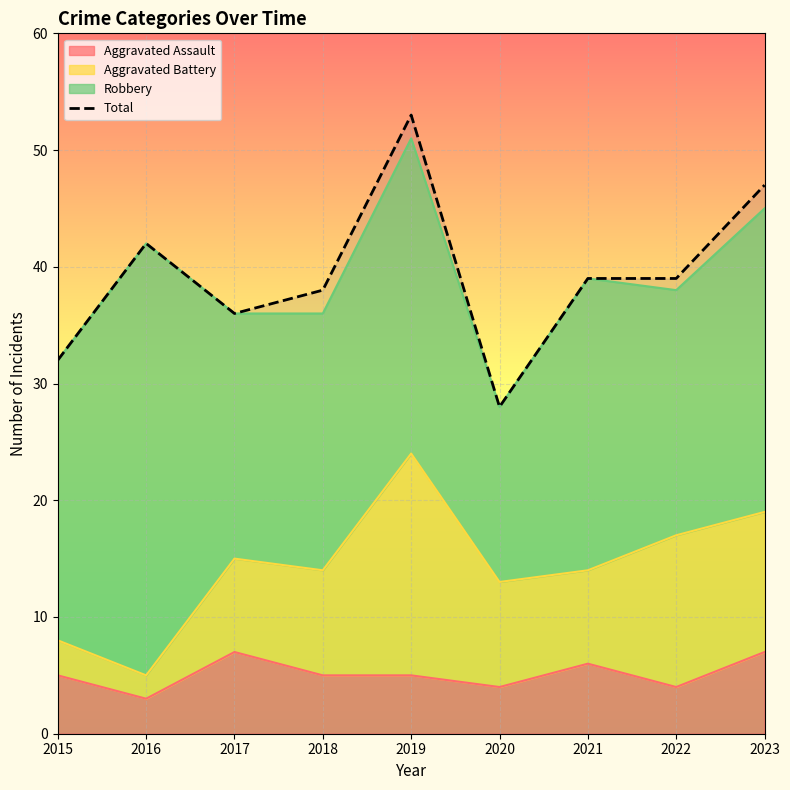

Reading right to left, what are all the values shown in this chart?

47	39	39	28	53	38	36	42	32